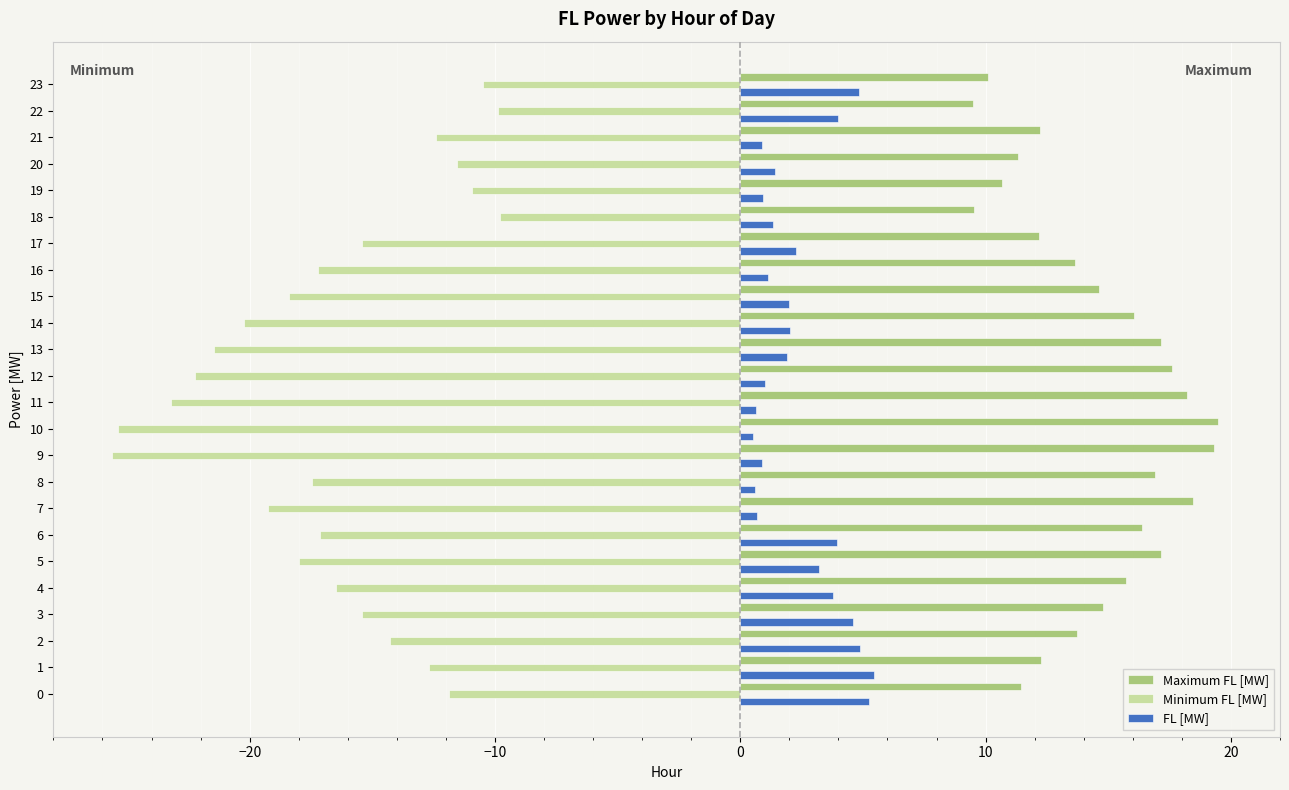

List the series in order of their overall mean, highest first.

Maximum FL [MW], FL [MW], Minimum FL [MW]